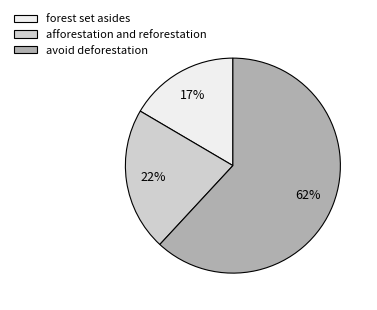

Which slice is the largest?

avoid deforestation